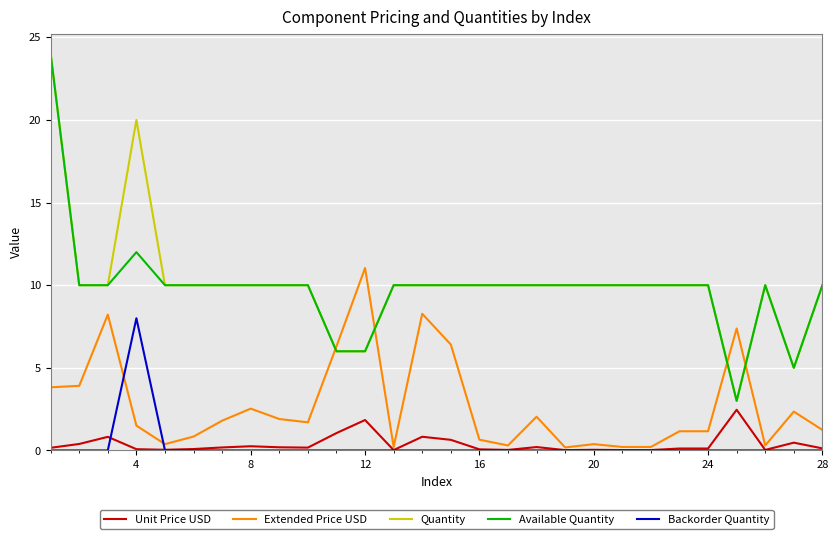

What is the highest value of the Unit Price USD series?

2.5